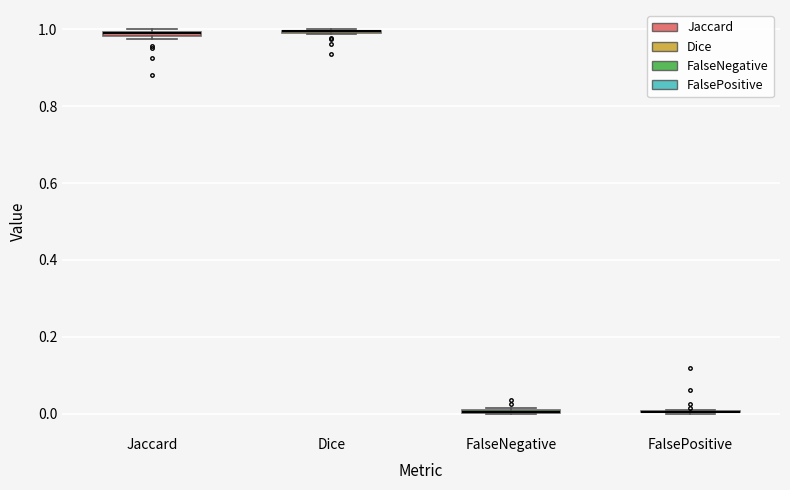

Where is the lower edge of the box for Jaccard on the y-axis? The values are not printed on the chart, so give them approximately, as read against the axis.

0.98